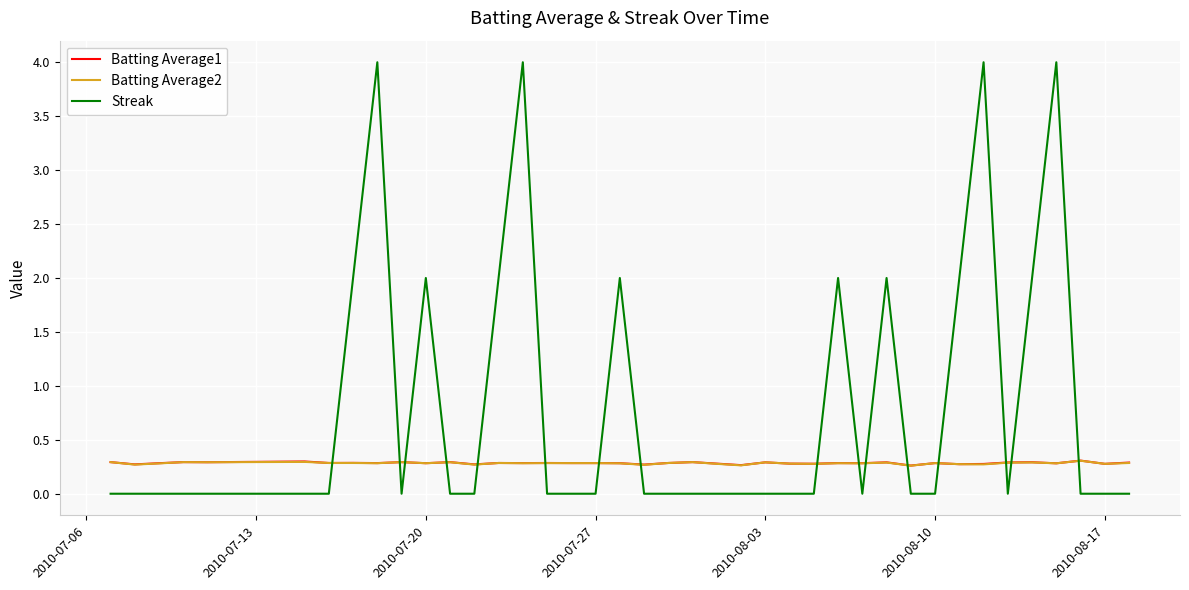

What is the difference between the second highest and second lowest values in the Streak series?

4.0